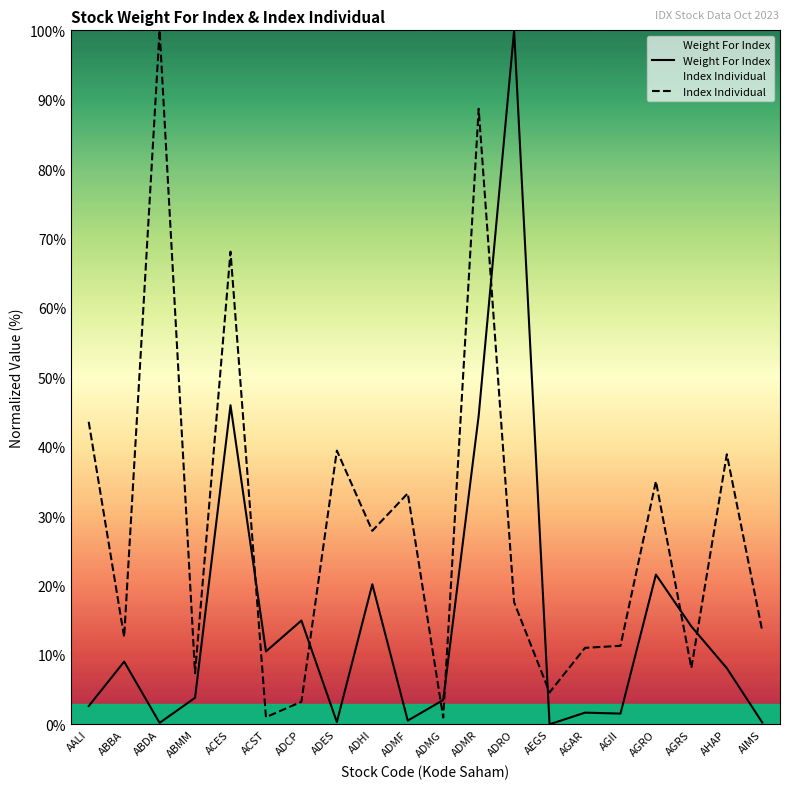

True or false: Index Individual has a value of 1.7 at ACST.

False